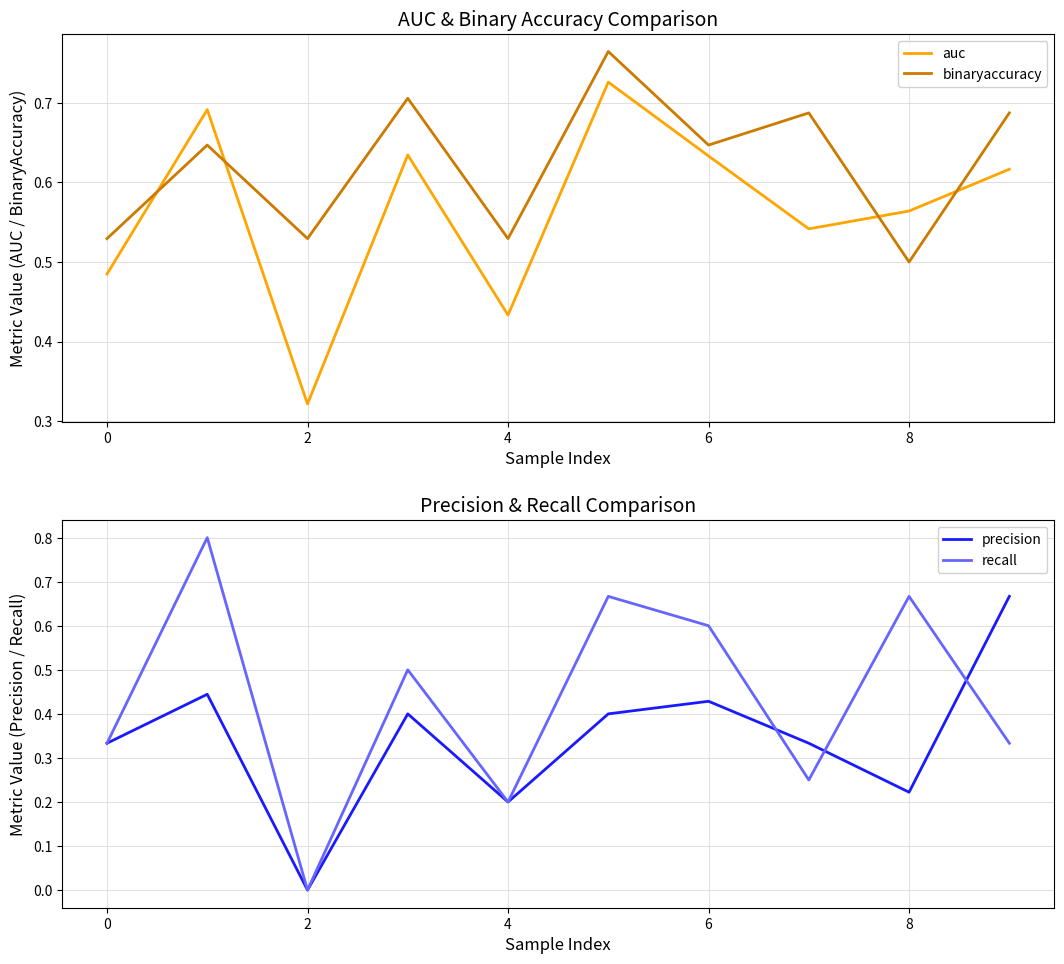

Rank the series by their maximum value, from lowest to highest.

precision, auc, binaryaccuracy, recall